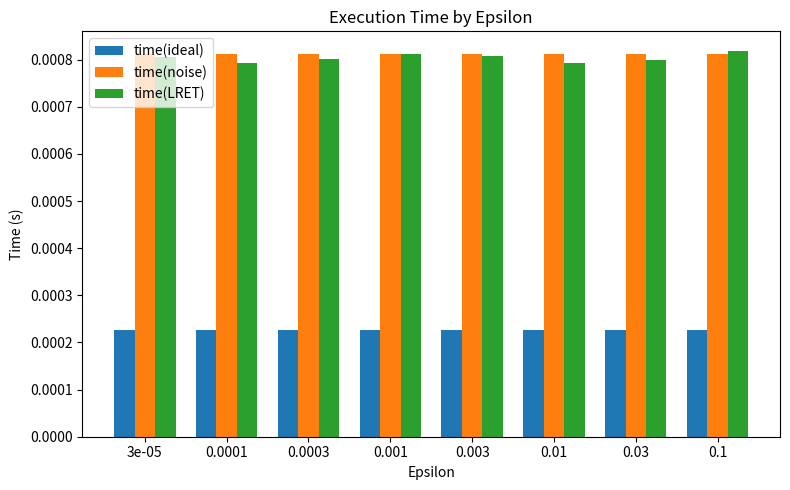

Which series has the widest spread of values?

time(LRET)